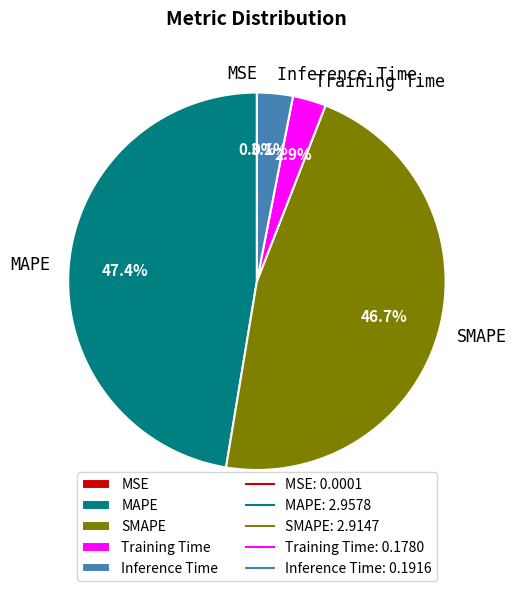

Combined, do Inference Time and MAPE account for over 50%?

Yes